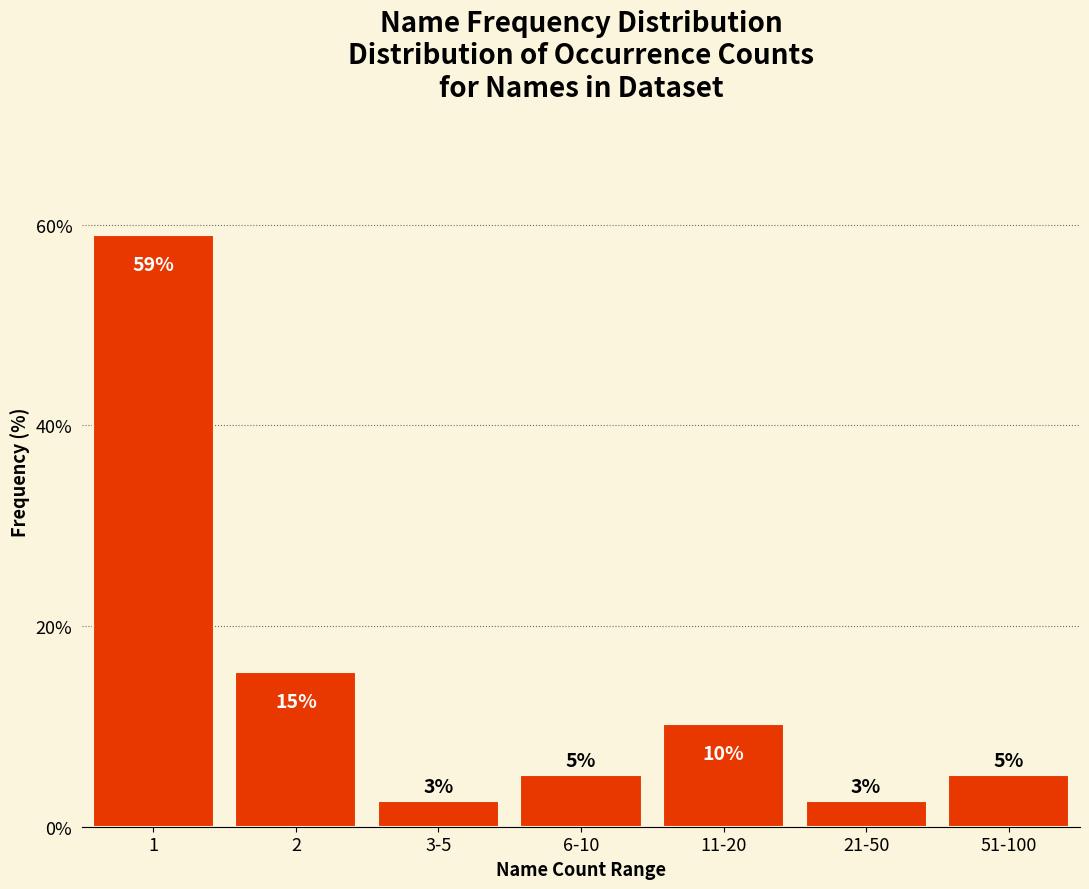

How many bars are there in total?

7